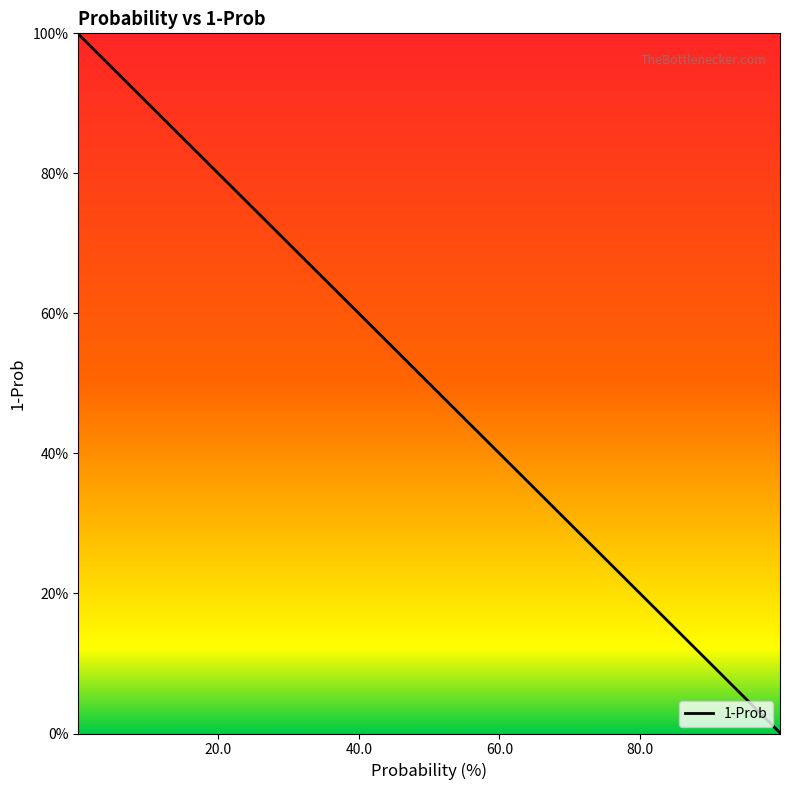

What is the value of the 1st point from the left?

1.0